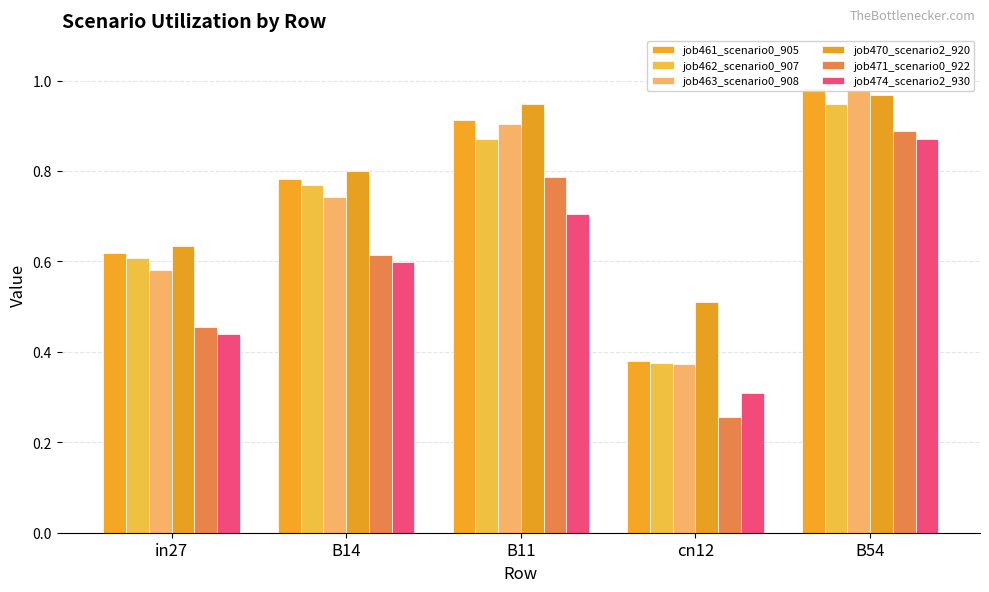

What is the label of the 4th bar from the right?

B14